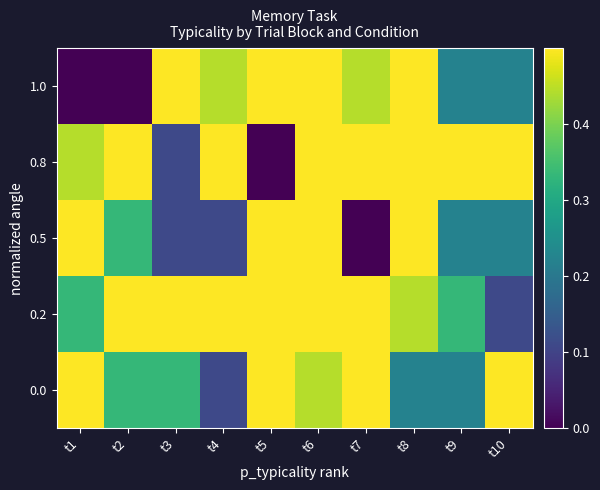

What is the maximum value shown in the chart?

1.0